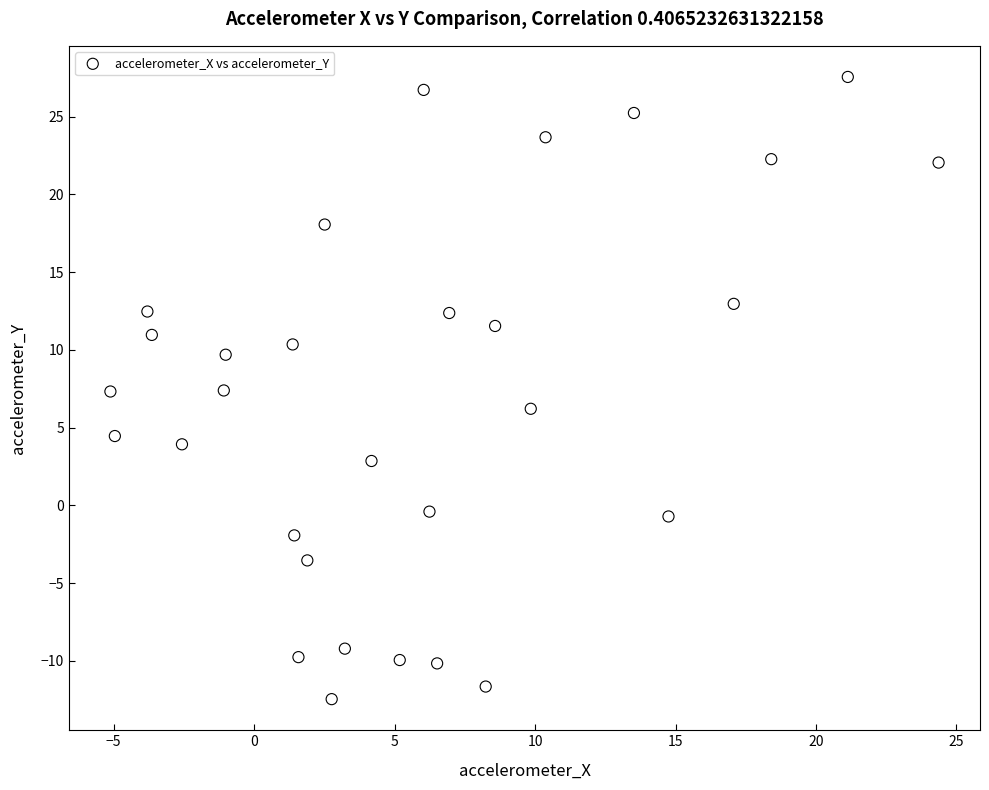

What is the range of X values (max minus min)?

29.5